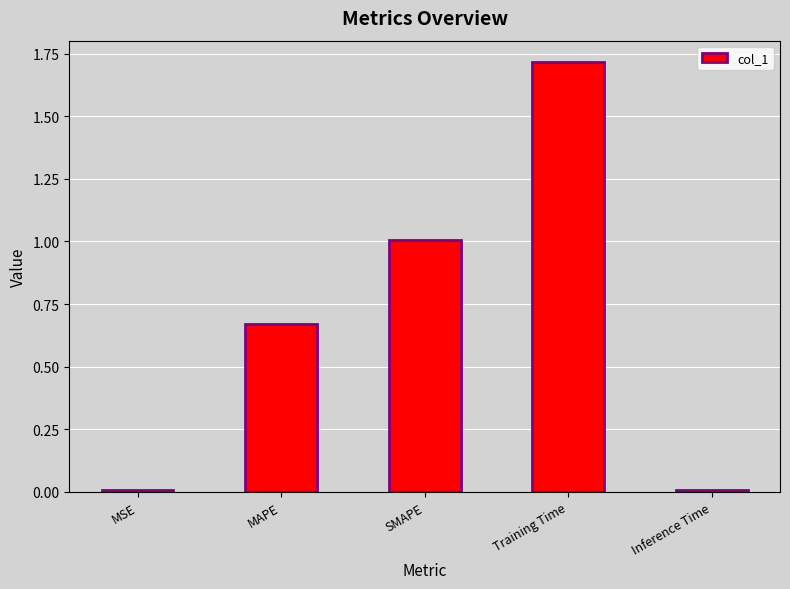

What is the label of the 3rd bar from the right?

SMAPE